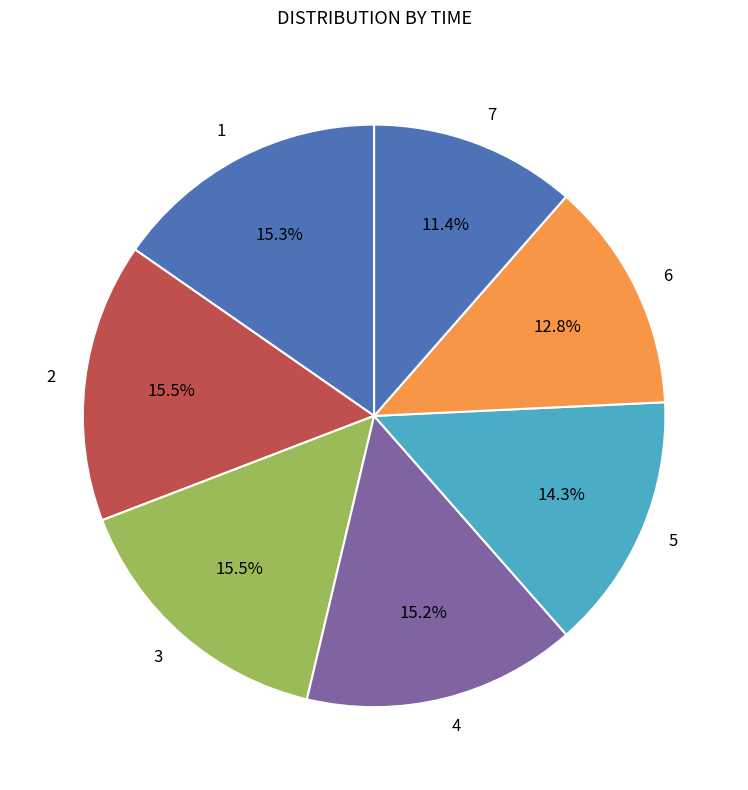

Approximately how many times larger is the value at 2 compared to 1?

1.0